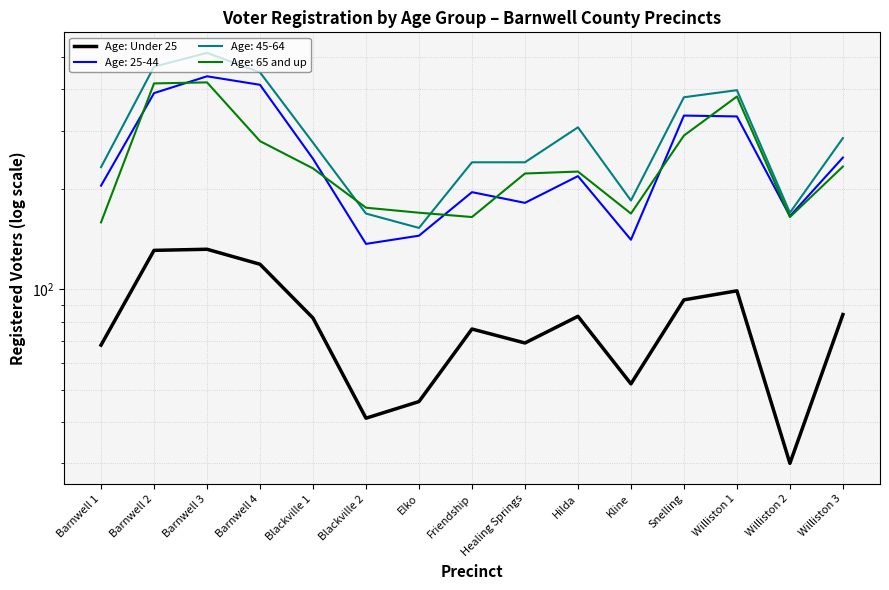

Is it true that the value at Blackville 1 is 82?

True